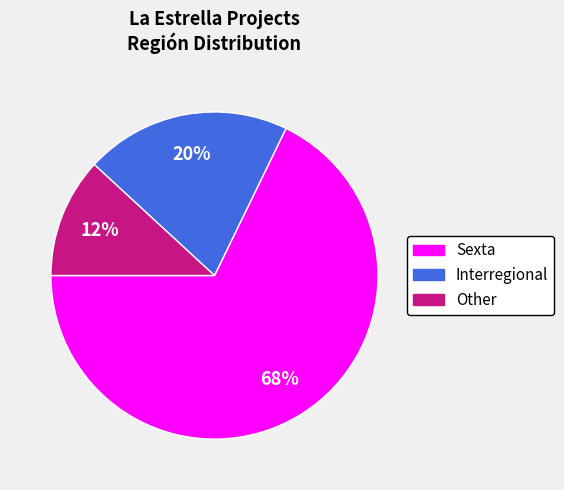

Which has a higher value, Sexta or Interregional?

Sexta